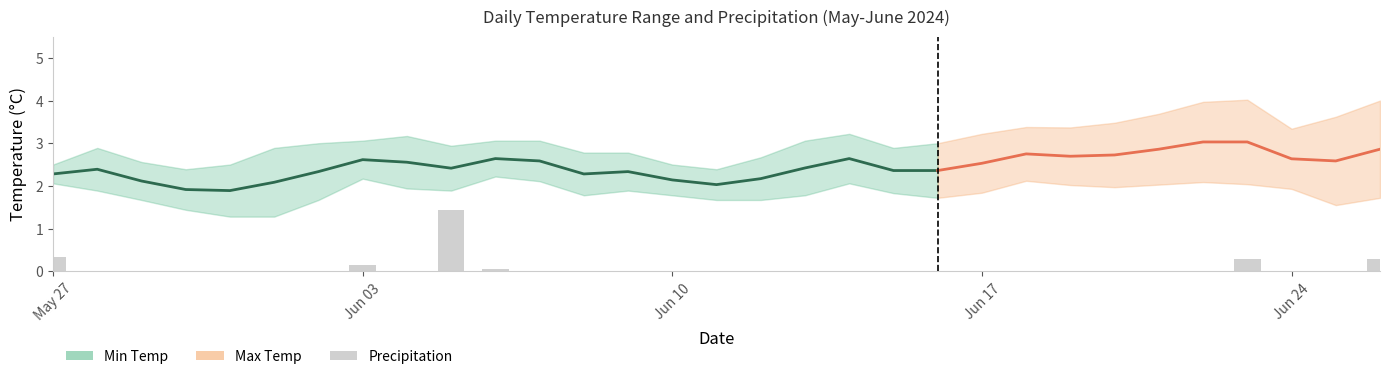

At how many categories does at least one series exceed 2?

31